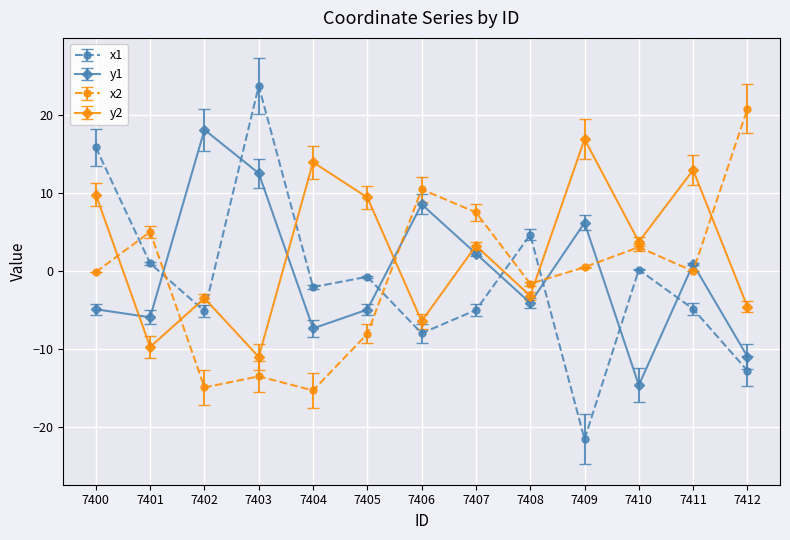

Where do y2 and y1 first cross each other?

7400 and 7401